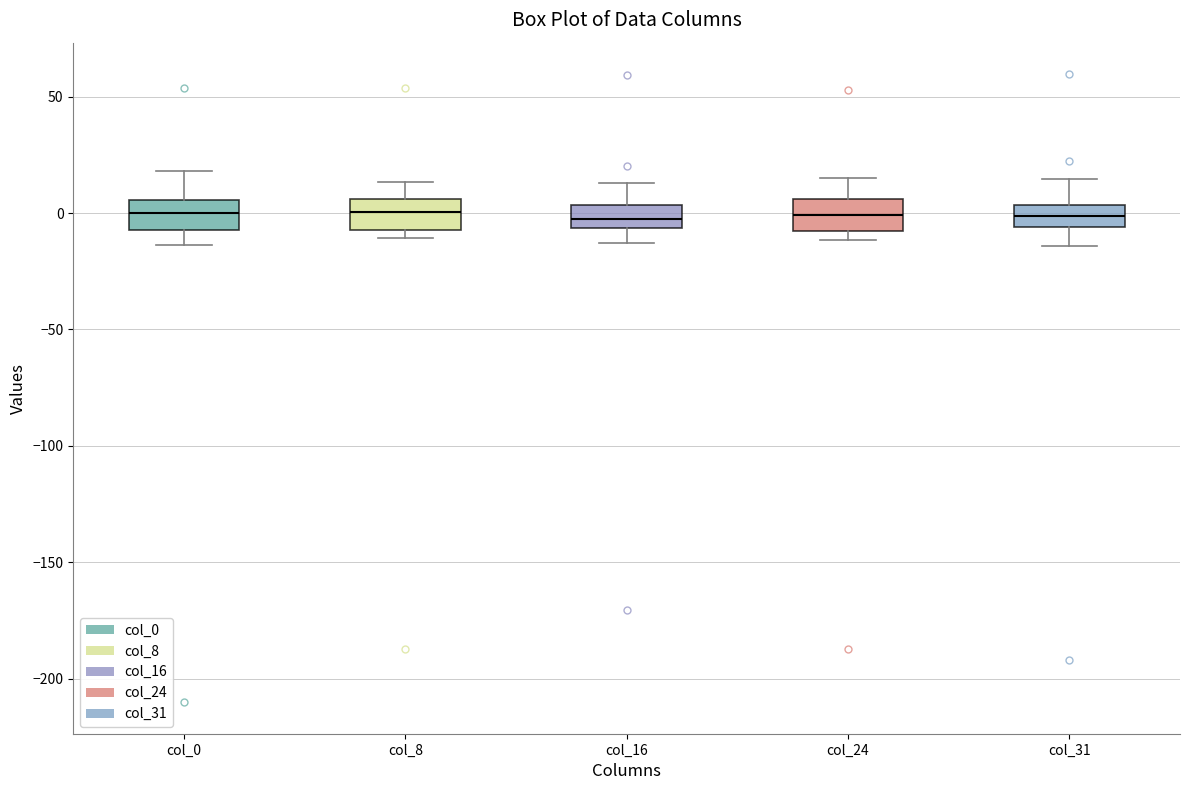

Reading left to right, transcribe this box plot: for each box, give where its median line is, the range the box spans, and where its two whiskers end, as read against the y-axis. The values are not printed on the chart, so give them approximately, as read against the axis.

col_0: median 0, box -5 to 5, whiskers -15 to 20
col_8: median 0, box -5 to 5, whiskers -10 to 15
col_16: median -5 (inside the box), box -5 to 5, whiskers -15 to 15
col_24: median 0, box -10 to 5, whiskers -10 (just below the box's lower edge) to 15
col_31: median 0, box -5 to 5, whiskers -15 to 15